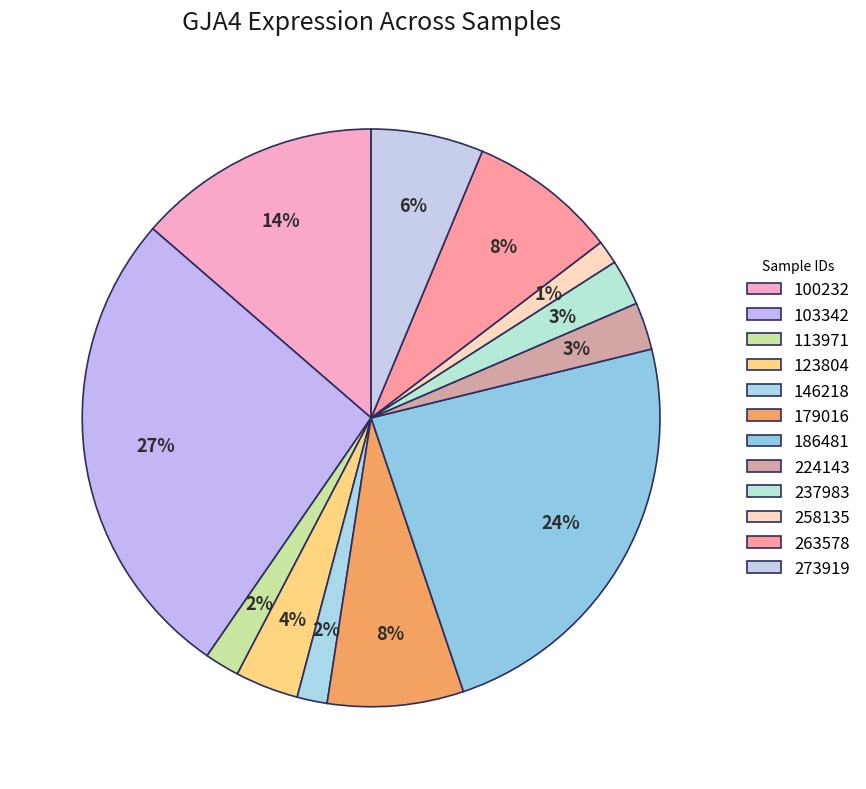

Is 224143 the majority of the pie?

No